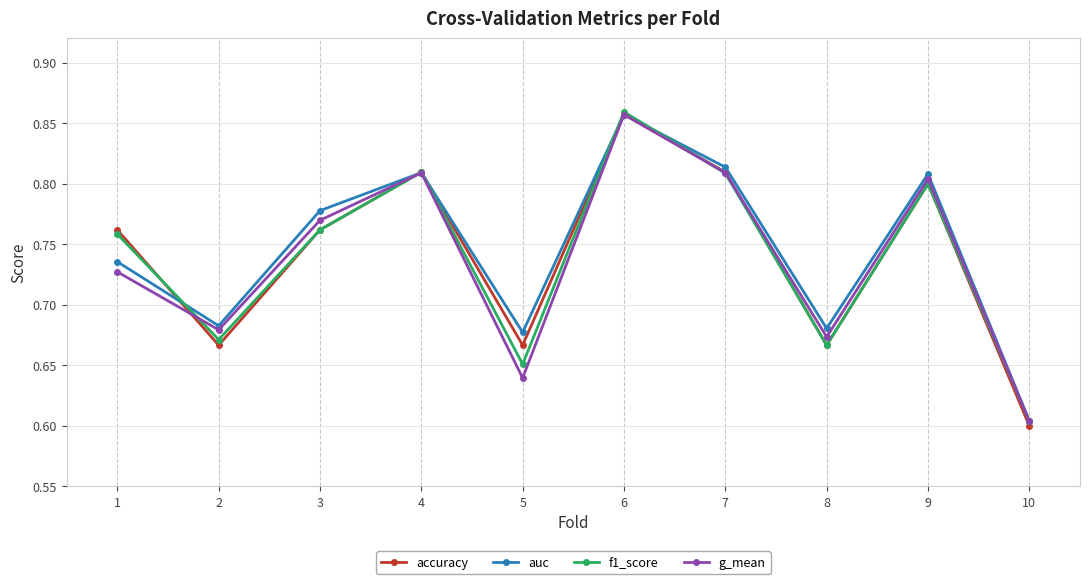

How many interior local peaks does the g_mean series have?

3